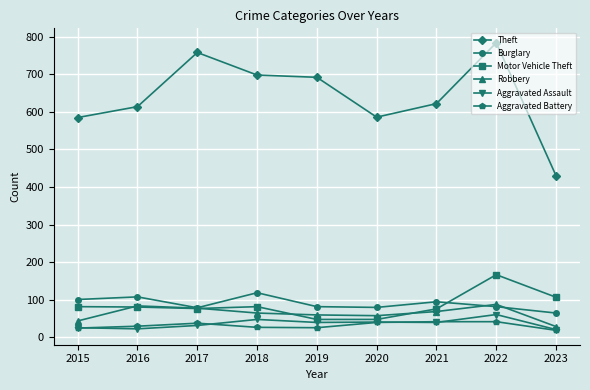

True or false: Theft has a value of 614 at 2016.

True